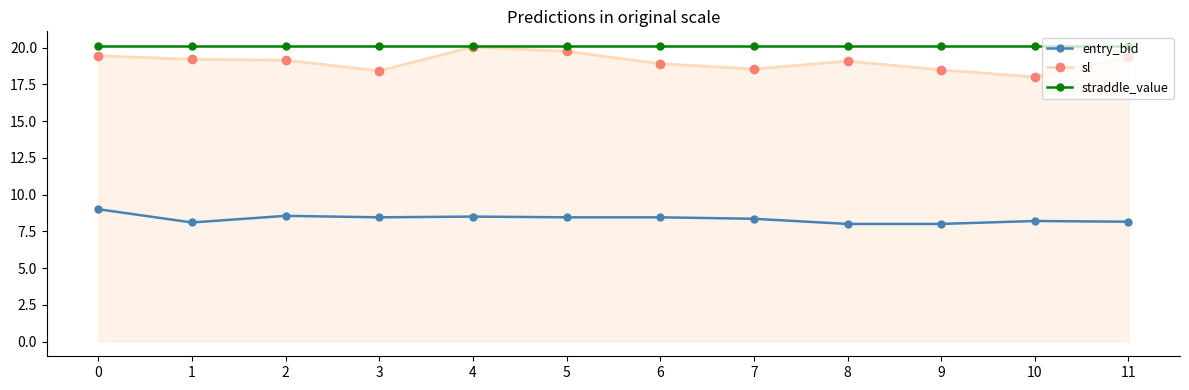

Is the value of straddle_value at 9 greater than the value of sl at 9?

Yes